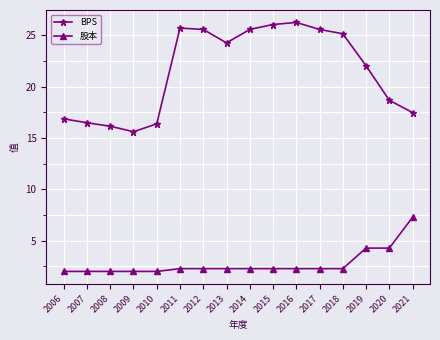

Which series has the largest total across all categories?

BPS